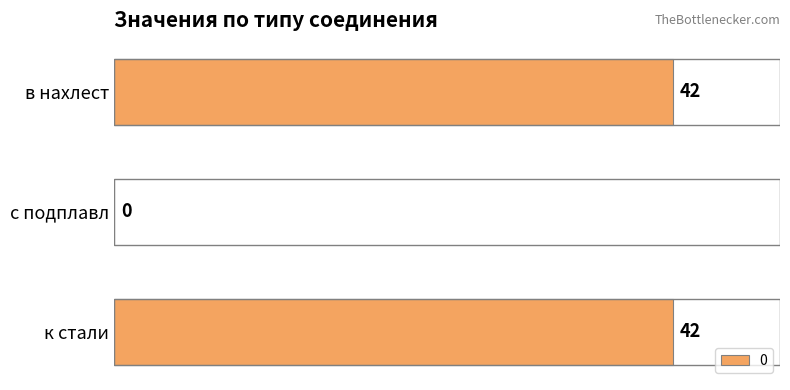

Is it true that the value at в нахлест is 42?

True